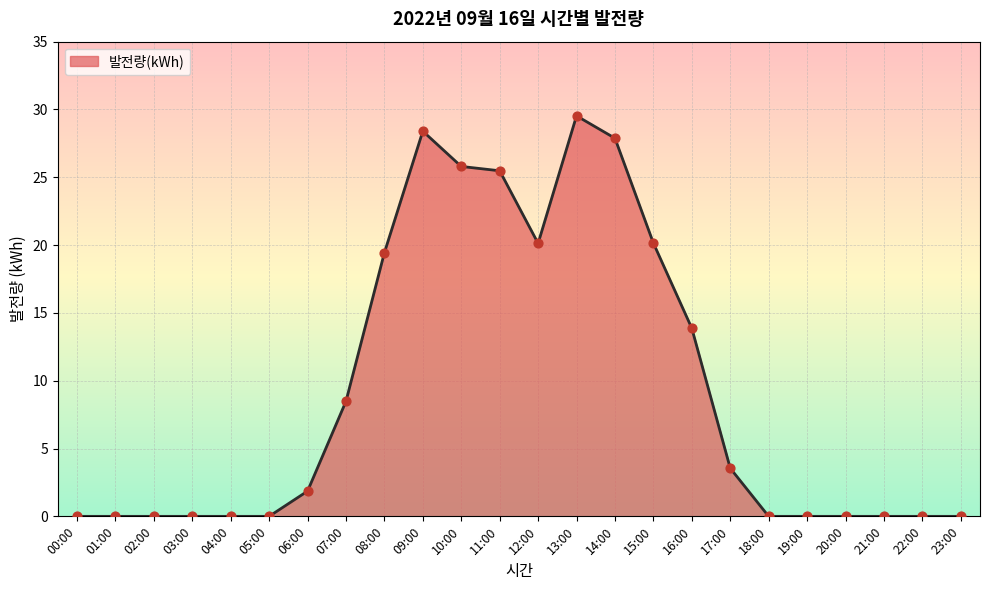

What is the change in value from 12:00 to 19:00?

-20.1